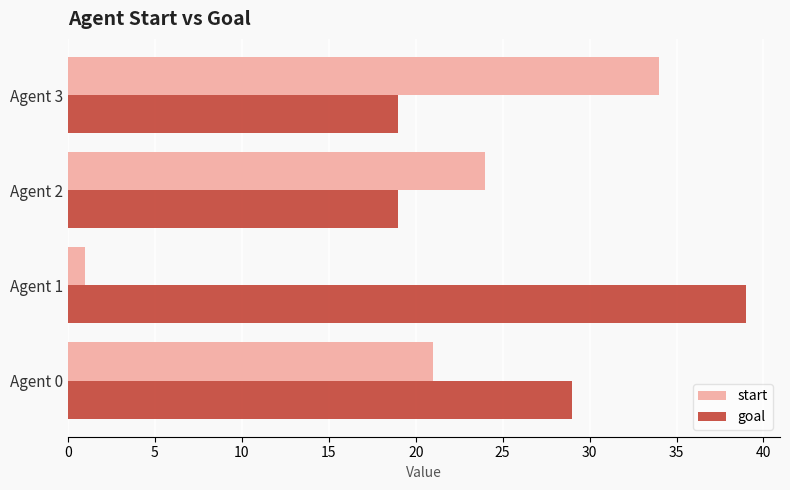

The value of goal at Agent 3 is 26. True or false?

False